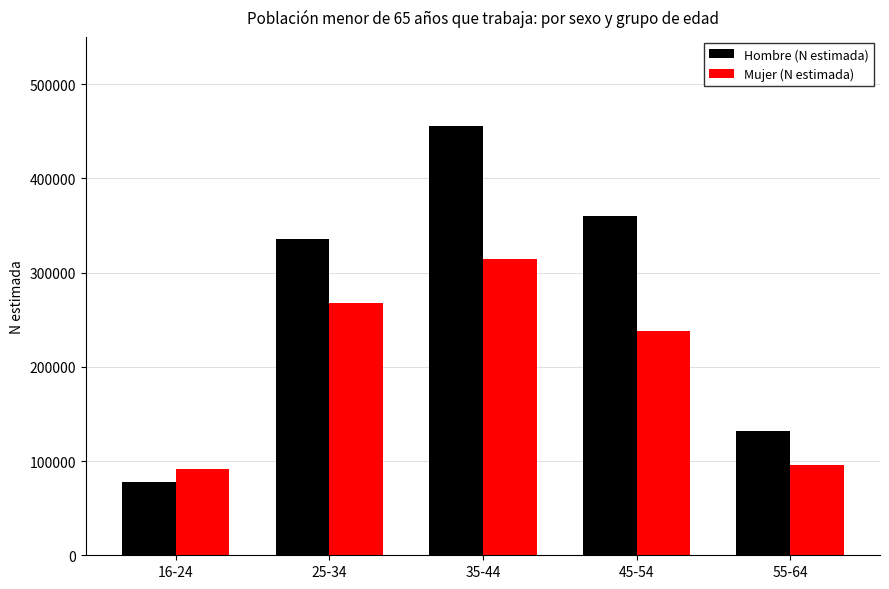

How many bars are there in total?

10